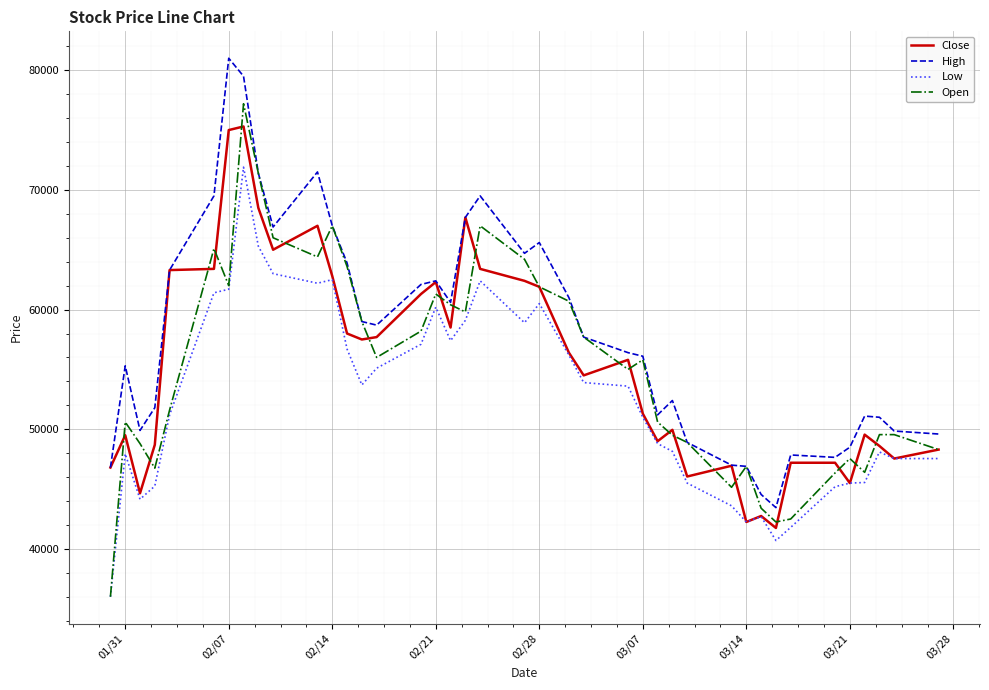

Which series has the widest spread of values?

Open